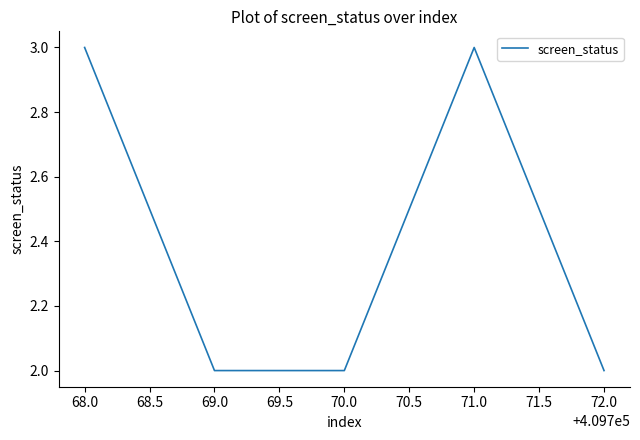

How many lines are shown in the chart?

1